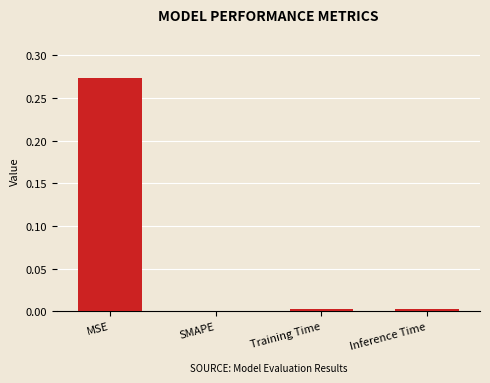

Between MSE and Inference Time, which is larger?

MSE